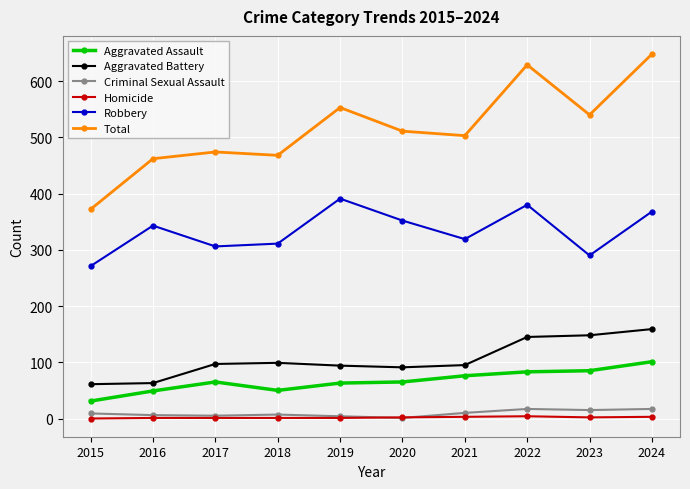

Between 2020 and 2021, which series saw the biggest shift?

Robbery